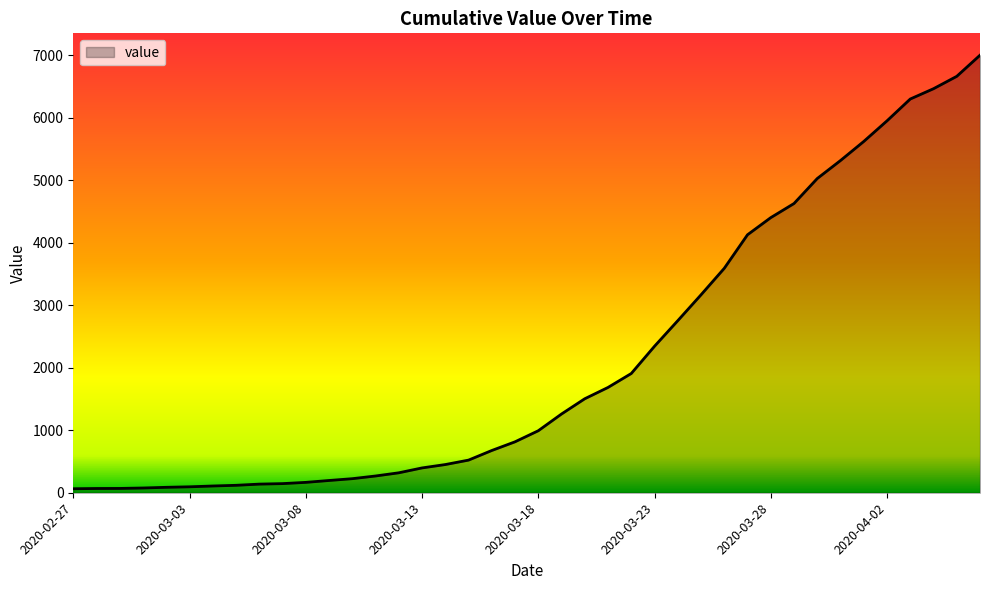

What is the minimum value shown in the chart?

64